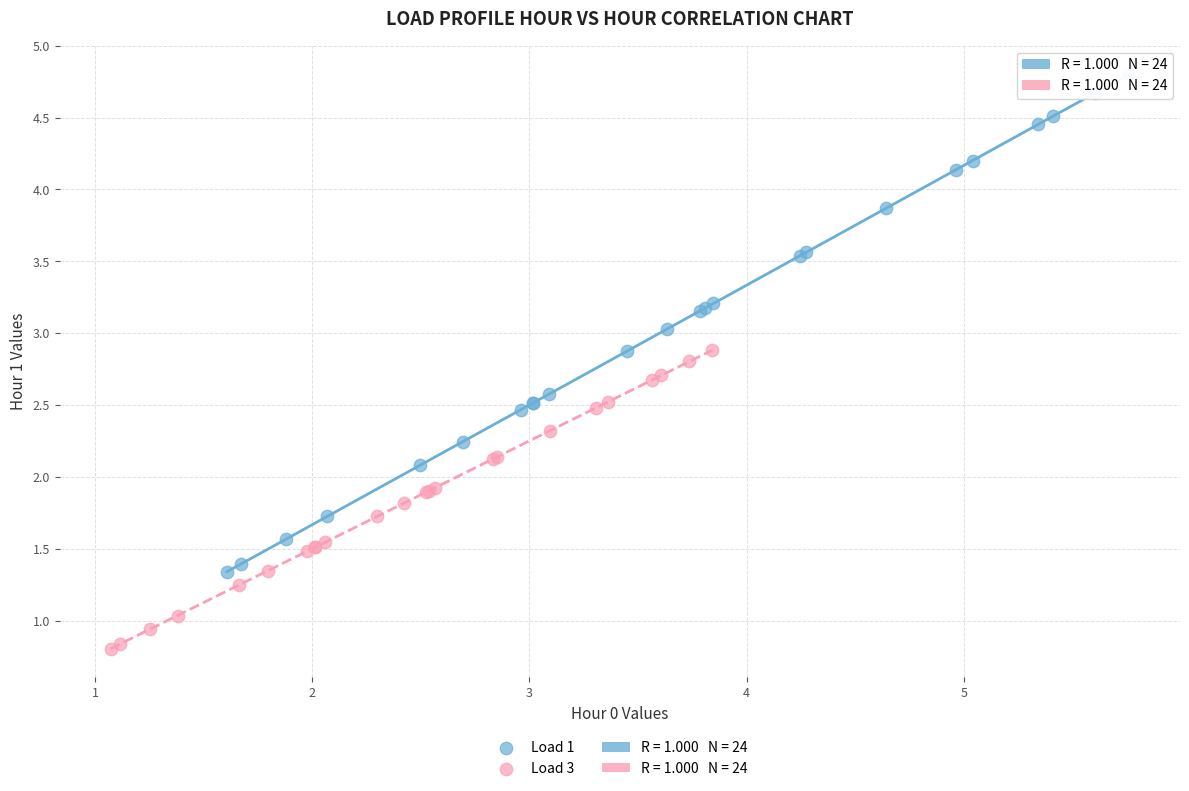

Which series reaches the minimum Y coordinate?

Load 3